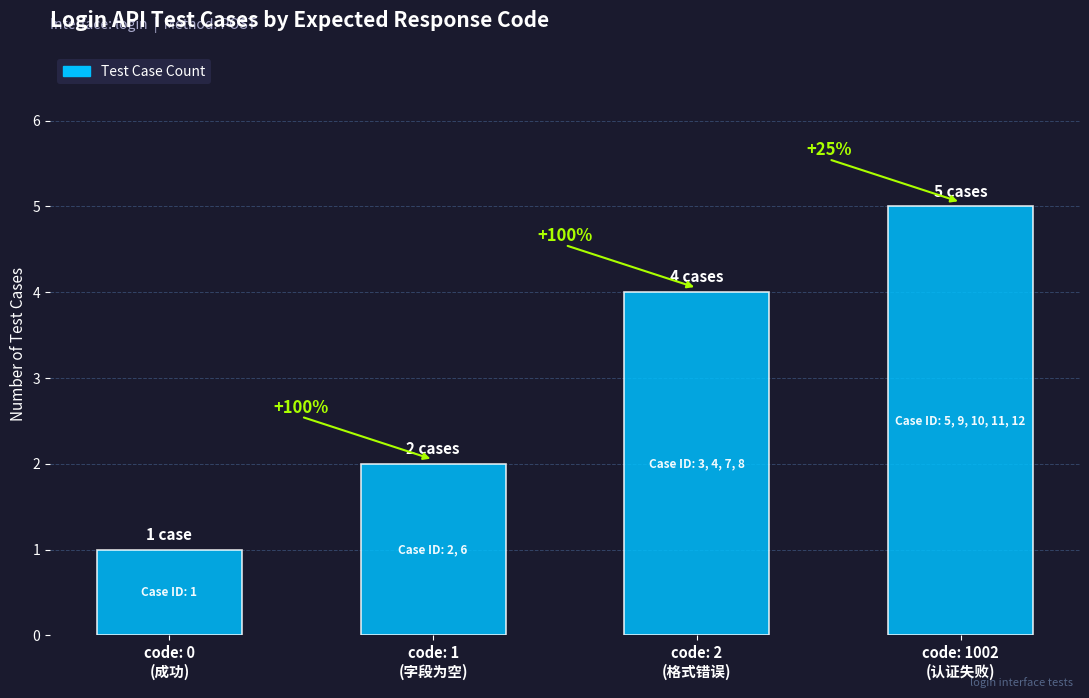

Does the chart contain any negative values?

No